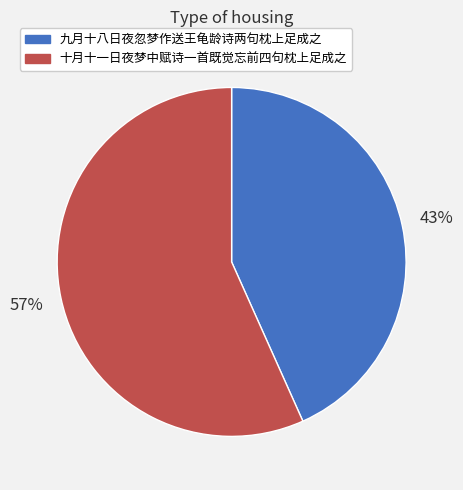

Is there a majority slice in this chart?

Yes